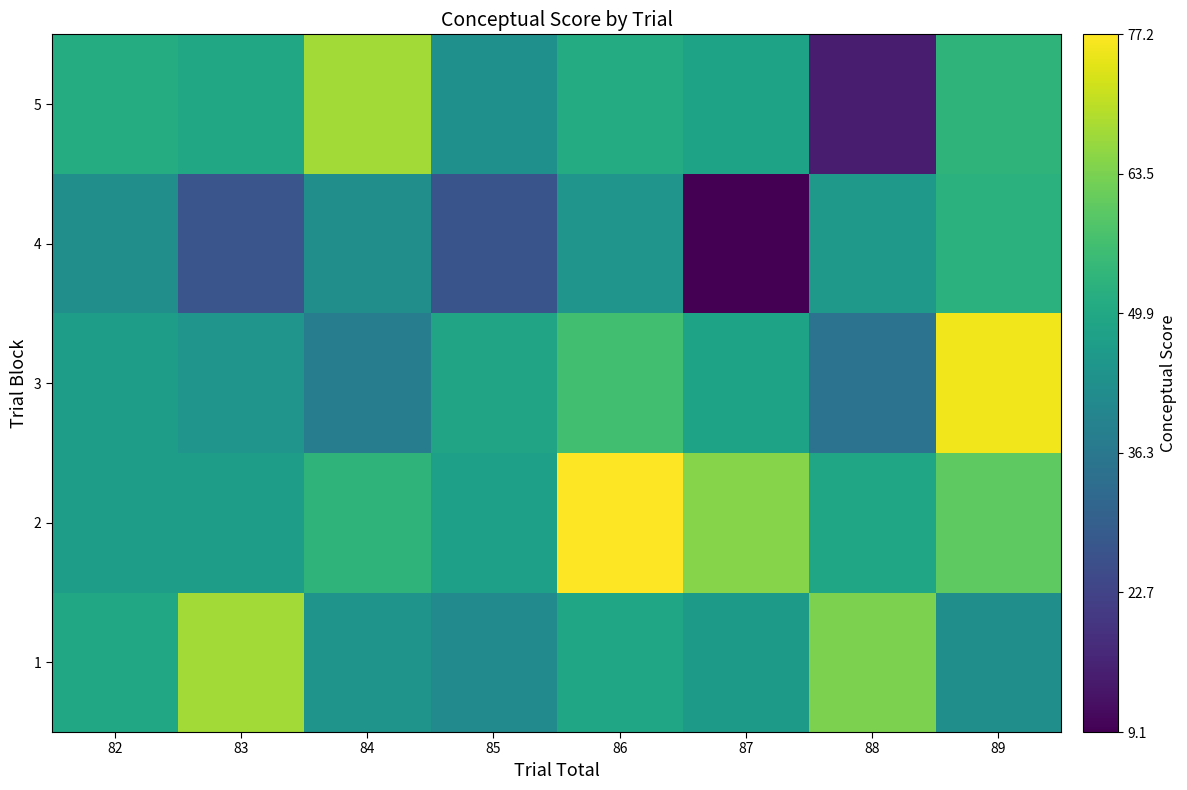

Reading left to right, extract all data points from this chart.

1: 82=50.0	83=67.7	84=44.2	85=41.5	86=49.5	87=46.3	88=63.7	89=43.0
2: 82=47.3	83=47.3	84=53.3	85=47.6	86=77.2	87=64.8	88=49.0	89=60.4
3: 82=46.9	83=44.7	84=37.6	85=49.0	86=56.7	87=48.5	88=34.9	89=75.6
4: 82=42.8	83=27.0	84=42.8	85=26.9	86=44.6	87=9.1	88=45.8	89=52.7
5: 82=51.2	83=49.5	84=67.8	85=43.4	86=50.9	87=48.6	88=14.5	89=53.4